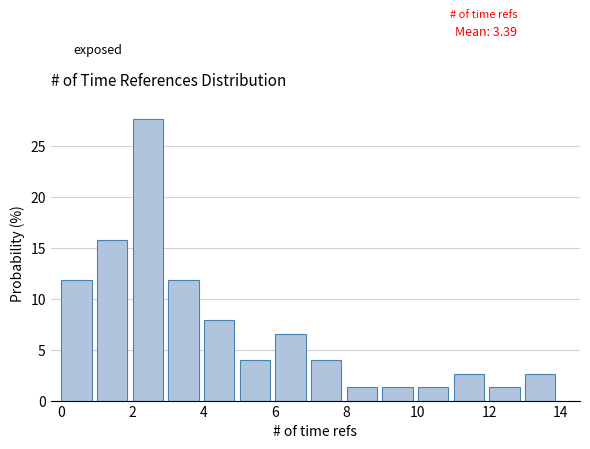

Over which range of the x-axis is the bar tallest?

2 to 3